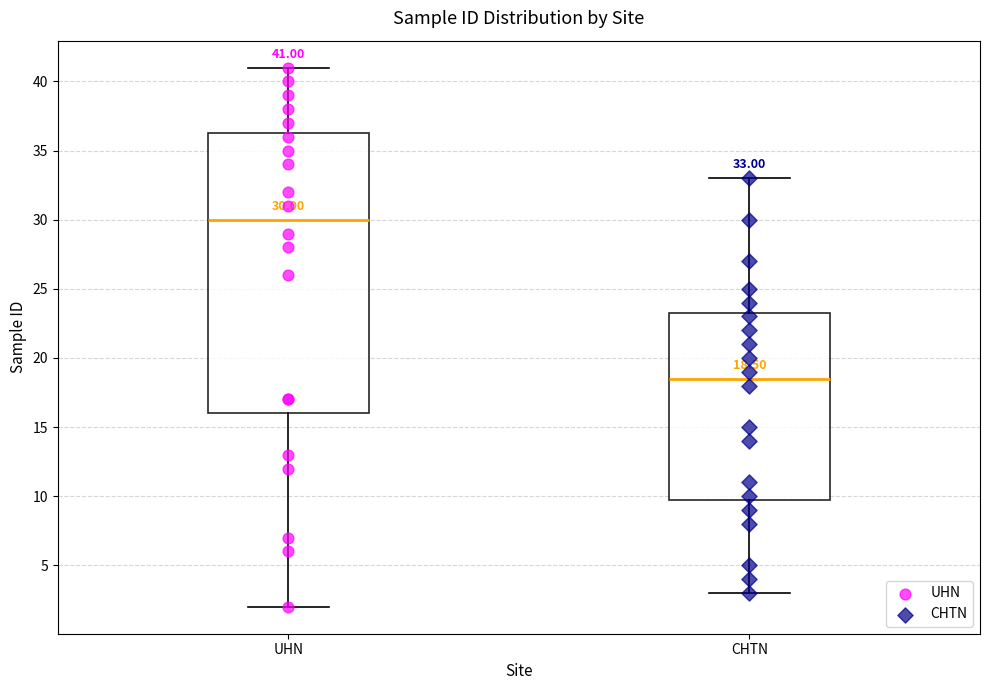

Which box is the tallest, from its lower edge to its upper edge?

UHN